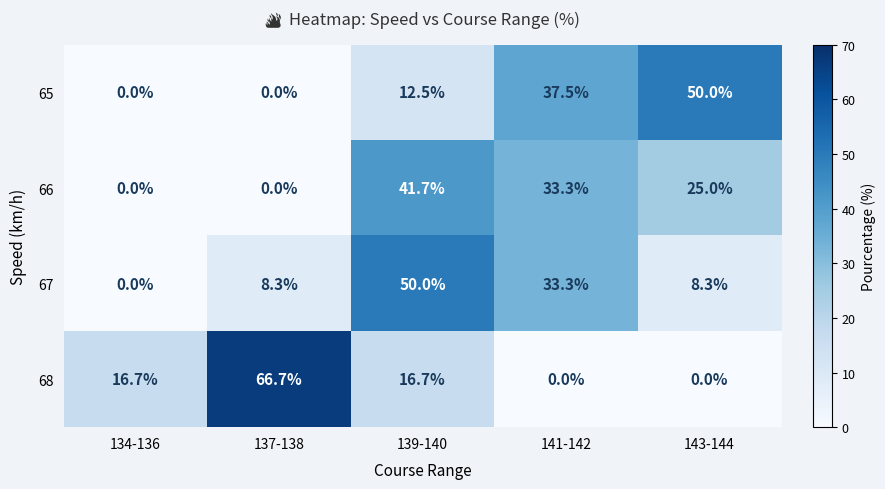

Reading left to right, extract all data points from this chart.

65: 0.0	0.0	12.5	37.5	50.0
66: 0.0	0.0	41.7	33.3	25.0
67: 0.0	8.3	50.0	33.3	8.3
68: 16.7	66.7	16.7	0.0	0.0